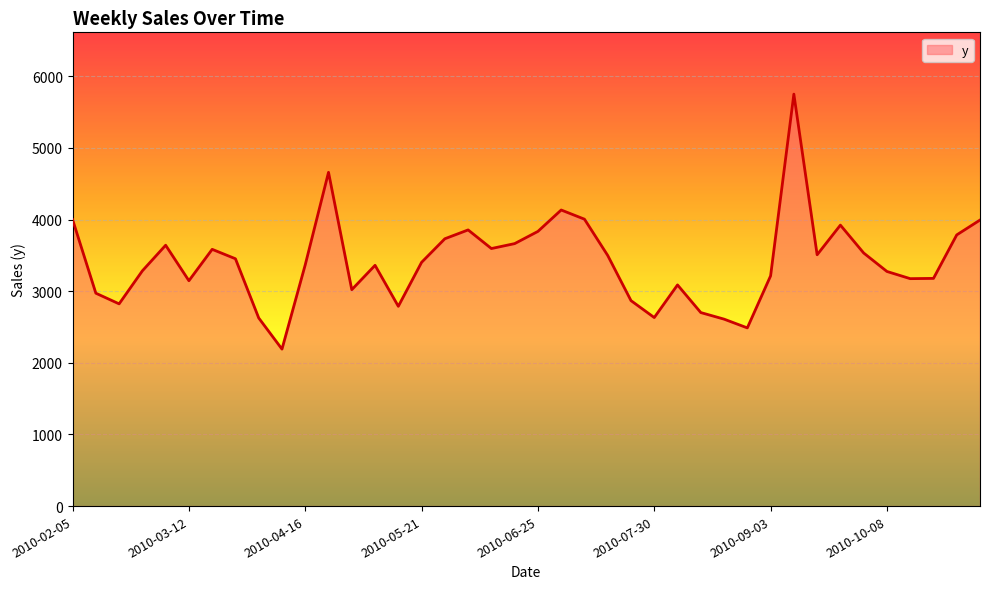

What is the smallest value displayed?

2191.6